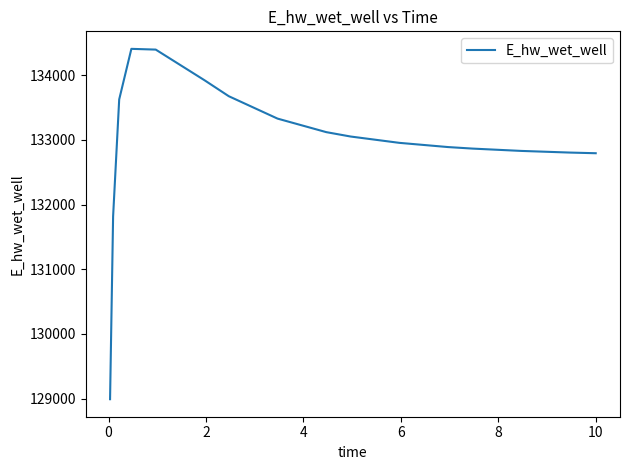

What is the greatest value displayed?

134410.1